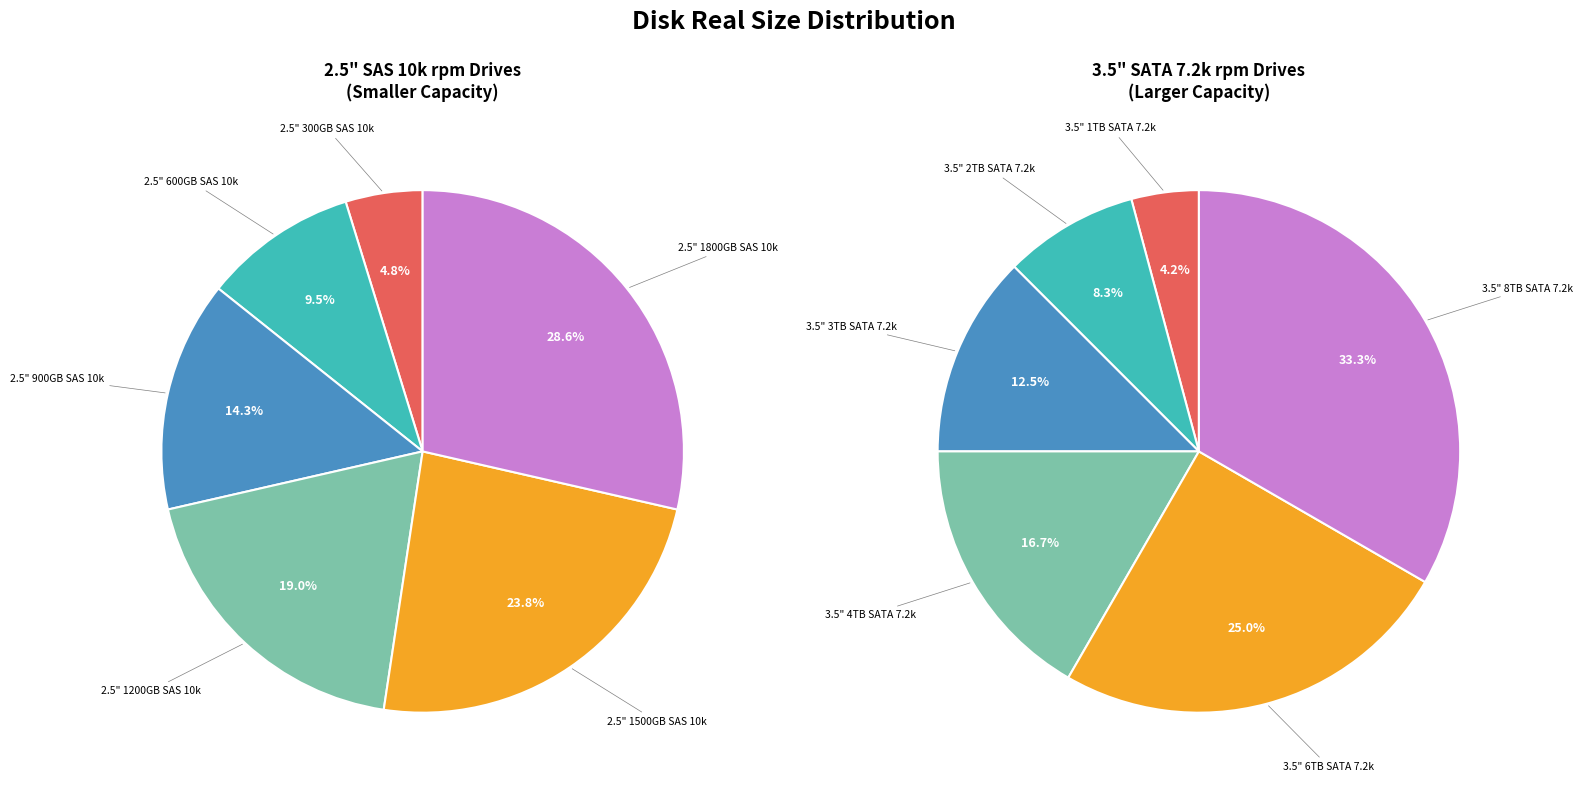

Which slice is the smallest?

2.5" 300GB SAS 10k